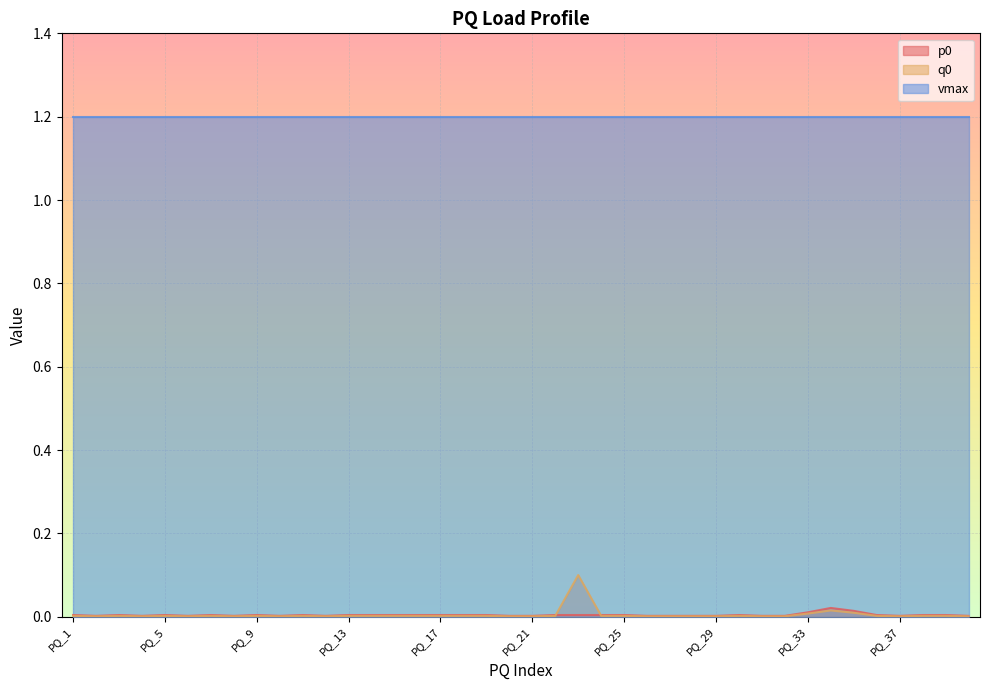

How many data points does each series have?

40